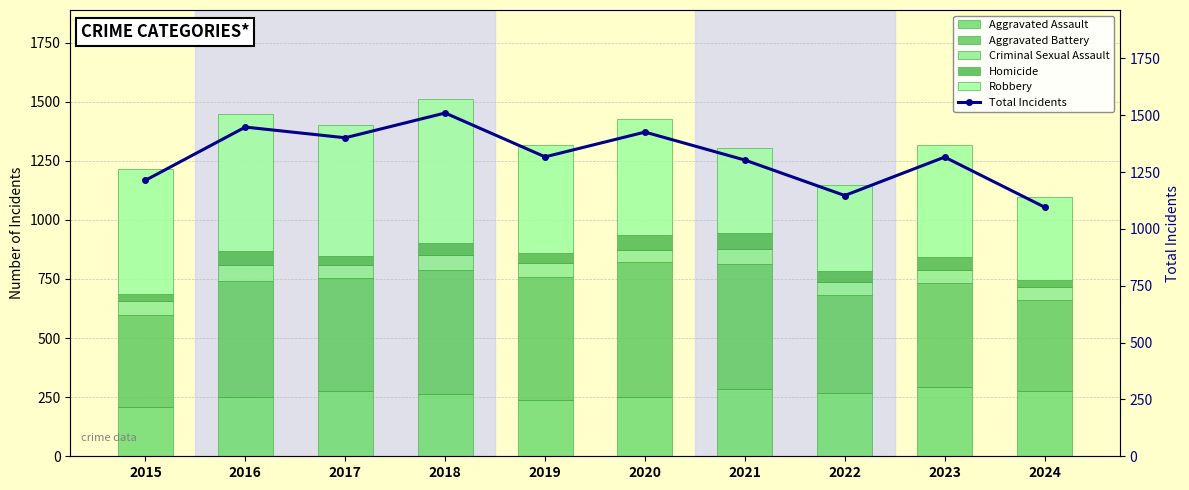

Does the chart contain any negative values?

No